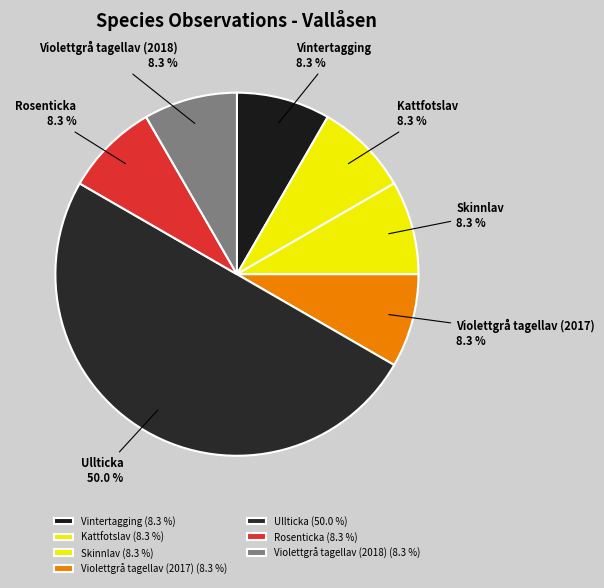

Which slice is the largest?

Ullticka